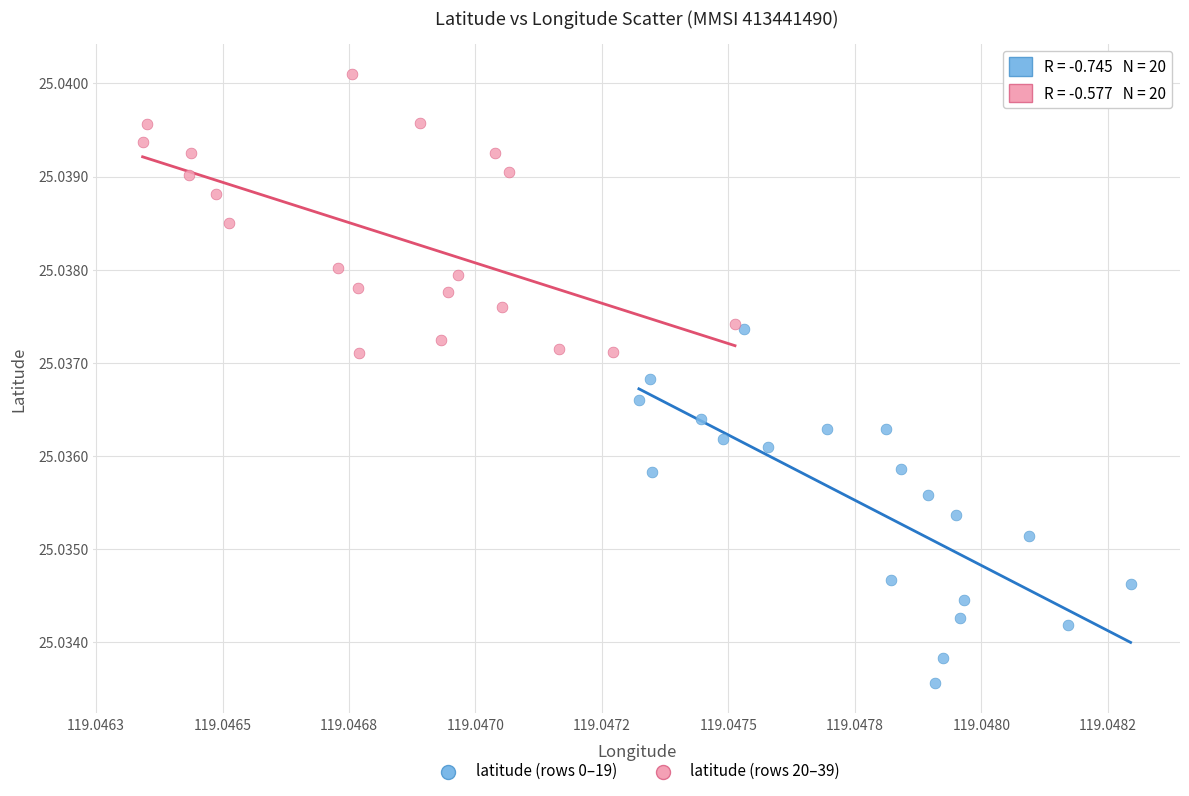

What are all the series names shown in the legend?

latitude (rows 0–19), latitude (rows 20–39)